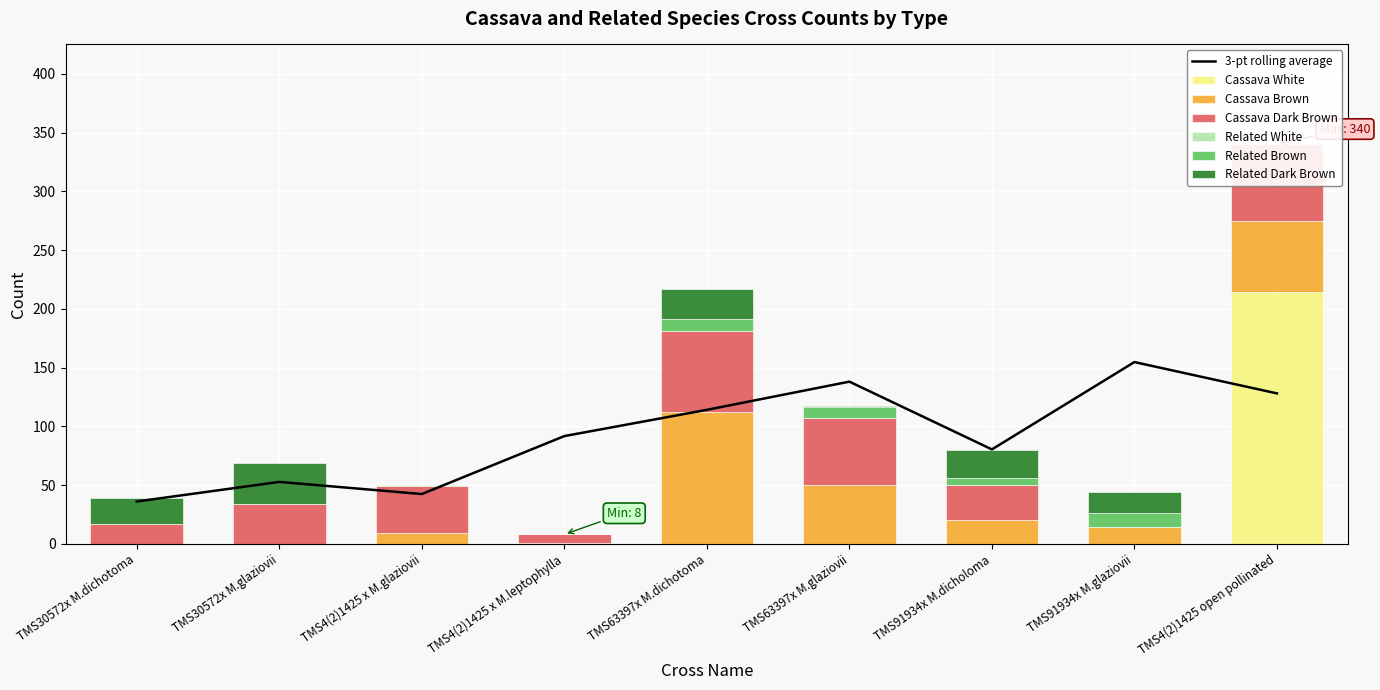

True or false: Cassava Dark Brown has a value of 3 at TMS4(2)1425 x M.leptophylla.

False